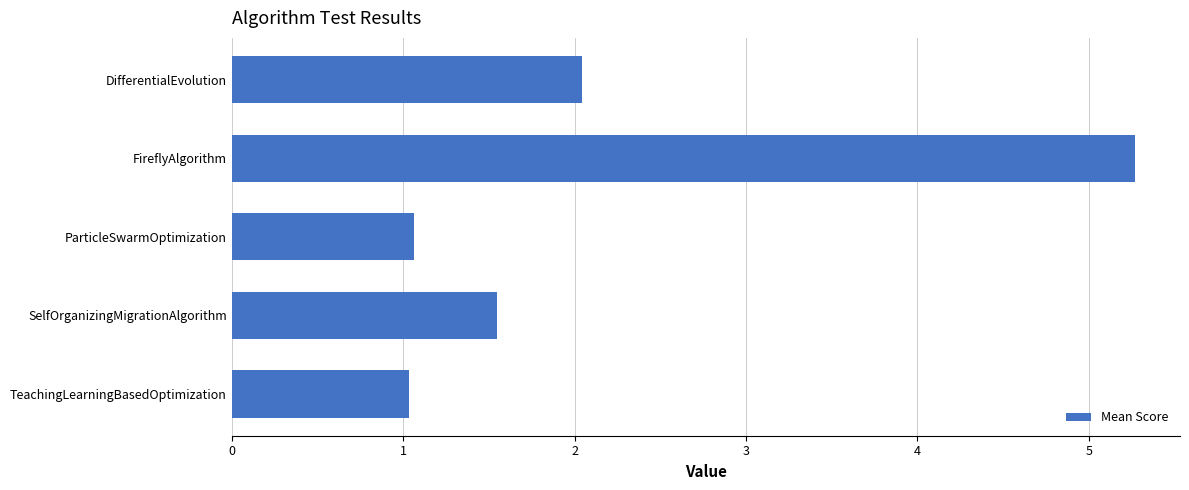

What is the change in value from DifferentialEvolution to TeachingLearningBasedOptimization?

-1.0